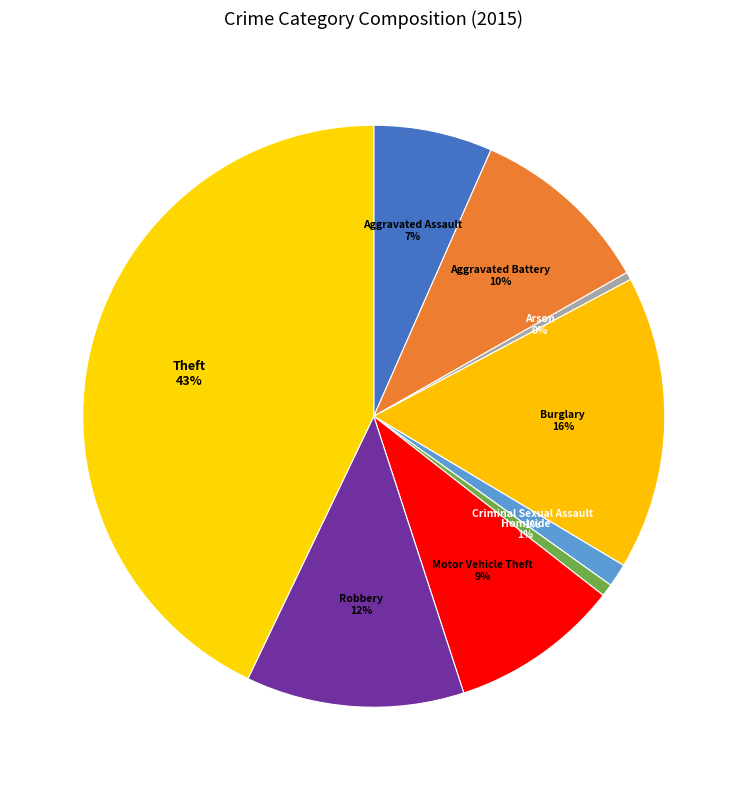

How many slices are in this pie chart?

9